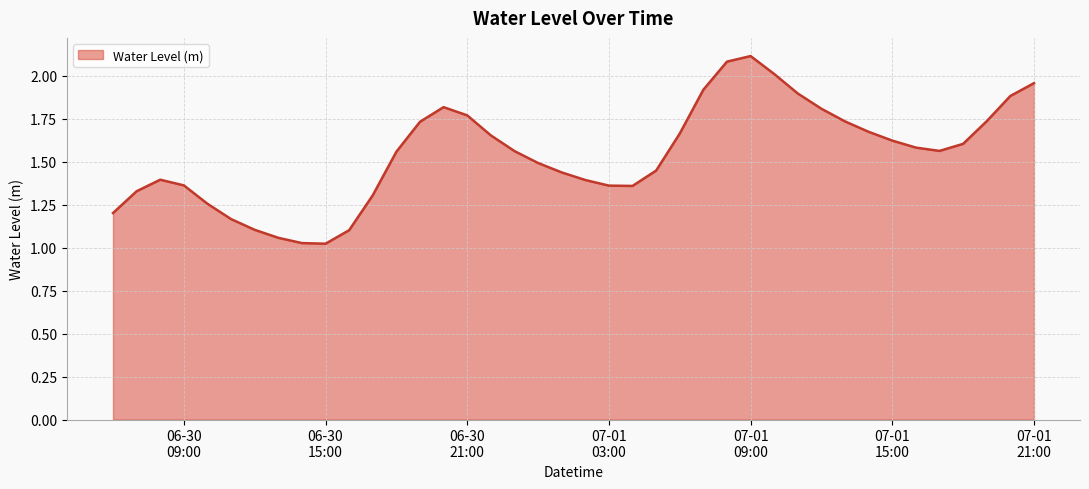

What is the greatest value displayed?

2.1